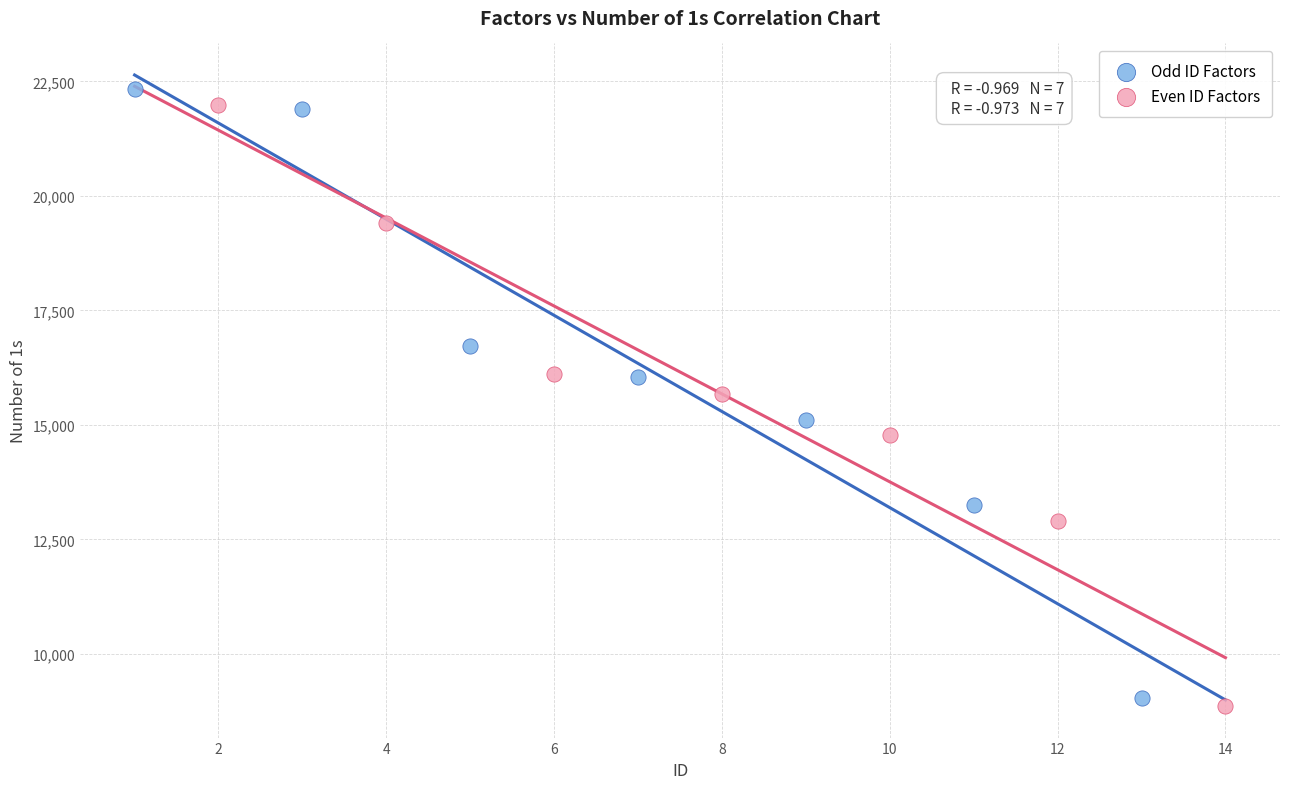

What are all the series names shown in the legend?

Odd ID Factors, Even ID Factors